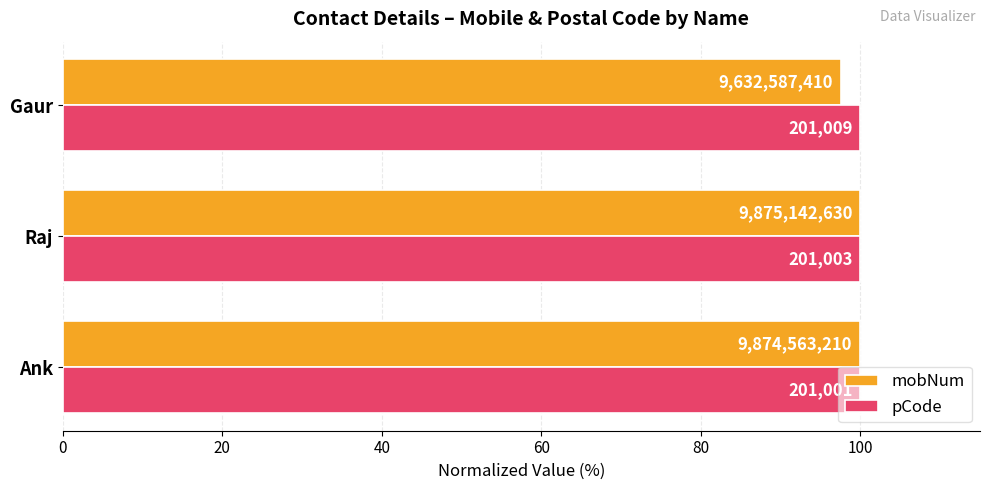

What are all the series names shown in the legend?

mobNum, pCode